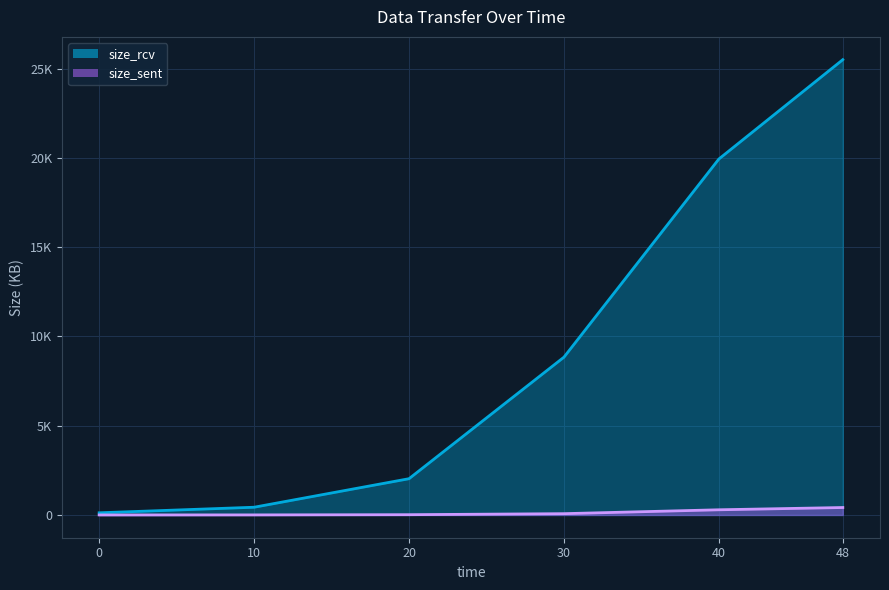

True or false: size_sent has more than 1 points higher than both neighbors.

False